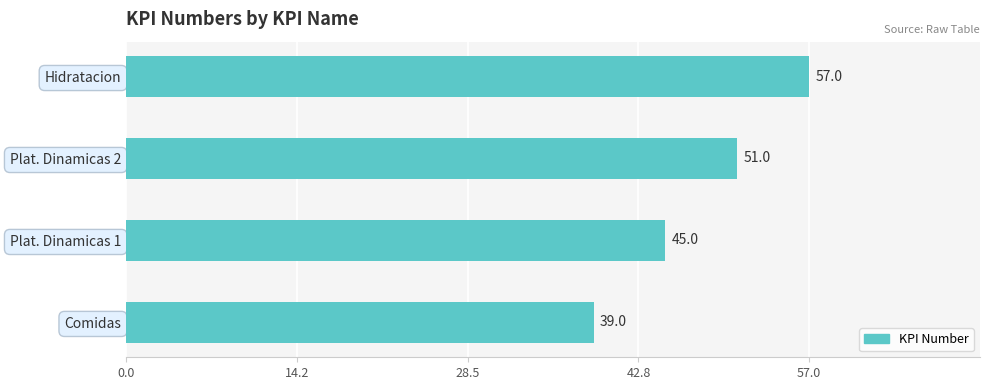

What is the maximum value shown in the chart?

57